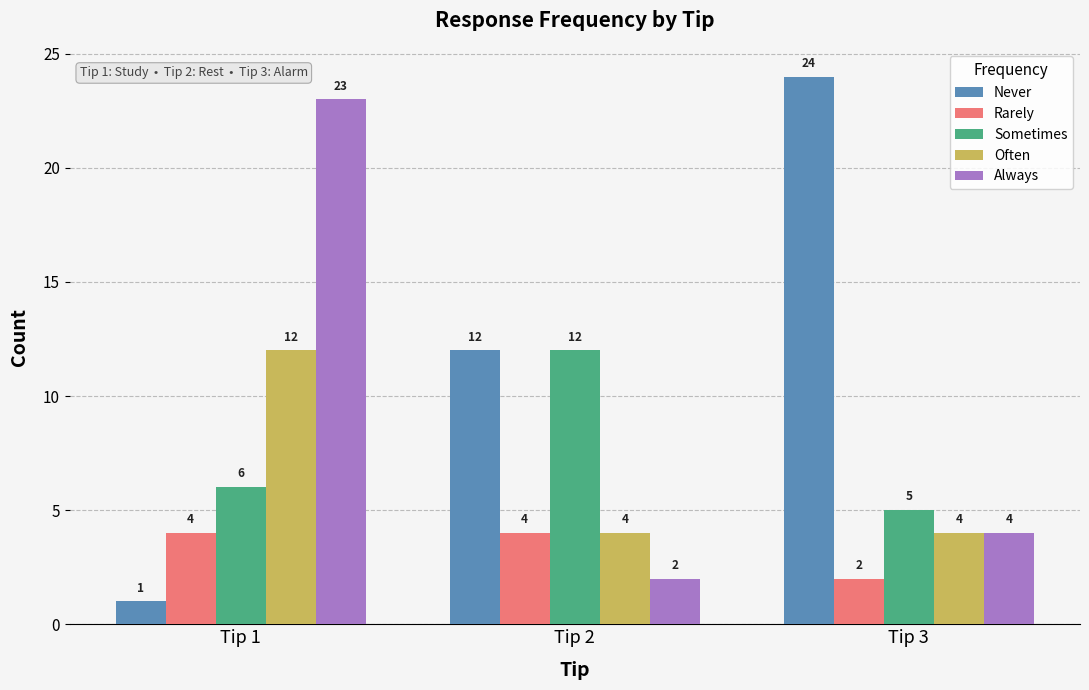

Which series has the largest total across all categories?

Never